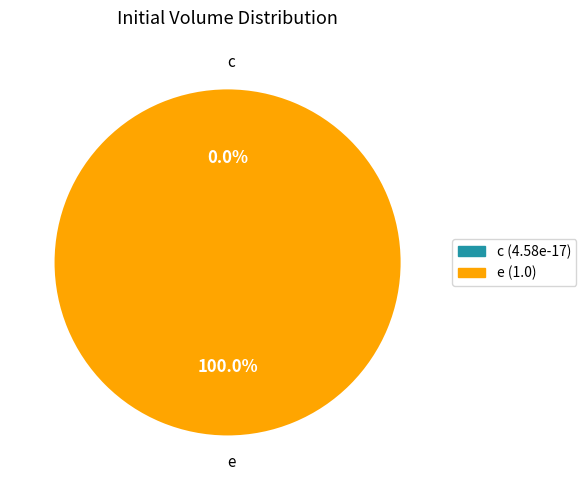

What is the majority slice?

e